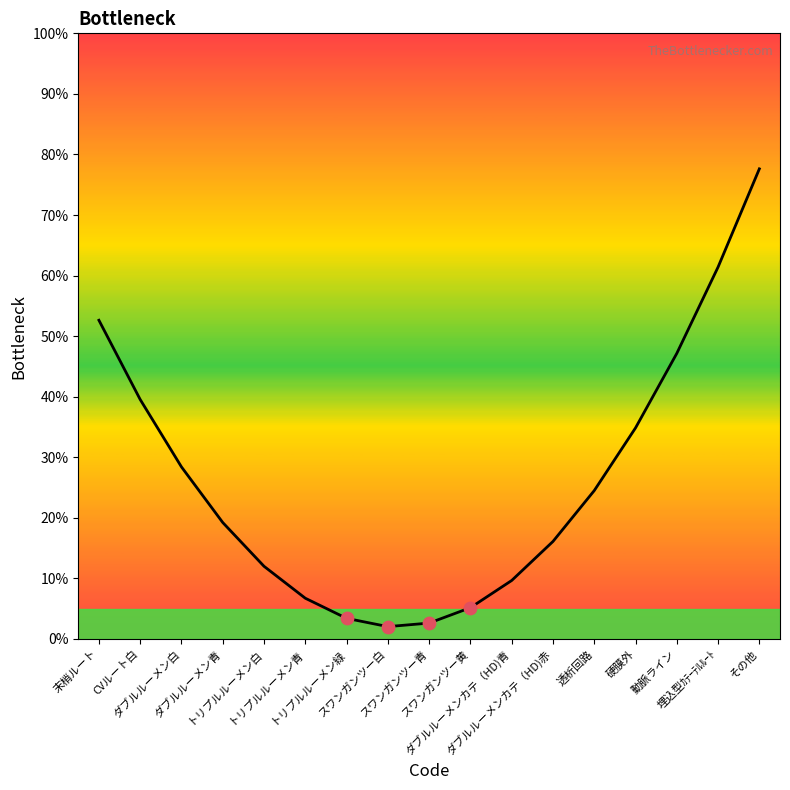

What is the ratio of the value at スワンガンツー黄 to the value at トリプルルーメン白?

0.4